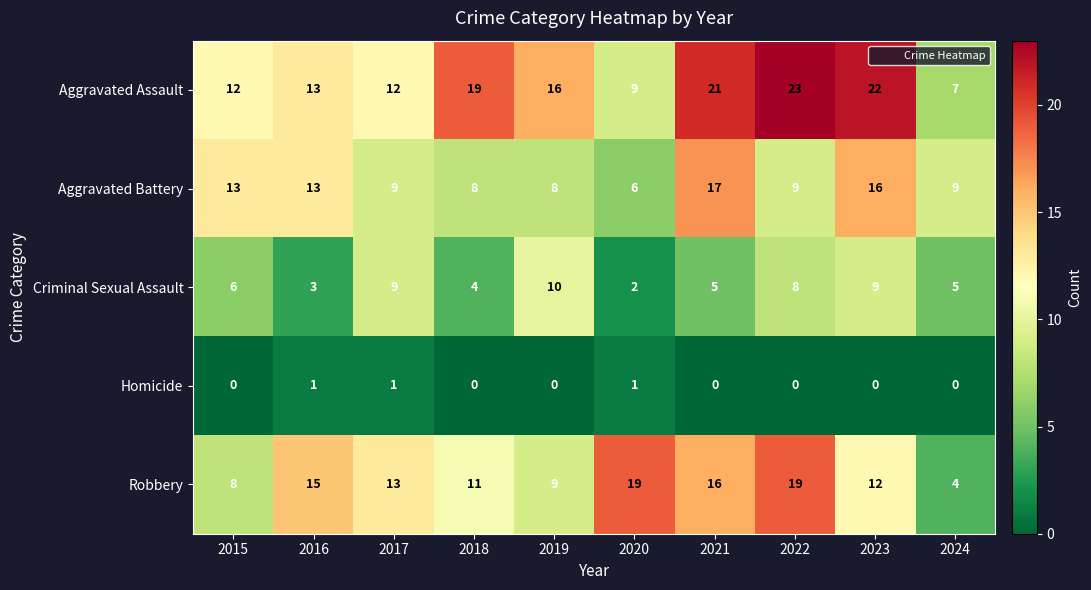

Which category has the highest value across all series?

2022